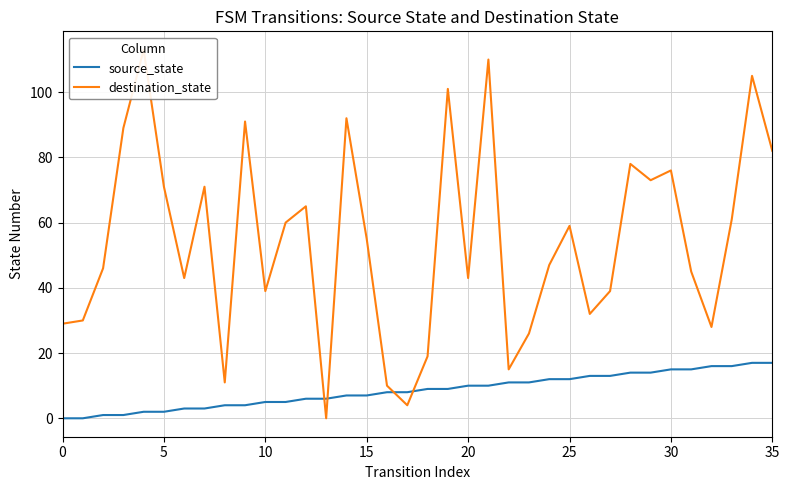

After their last crossing, which series has the higher values: destination_state or source_state?

destination_state